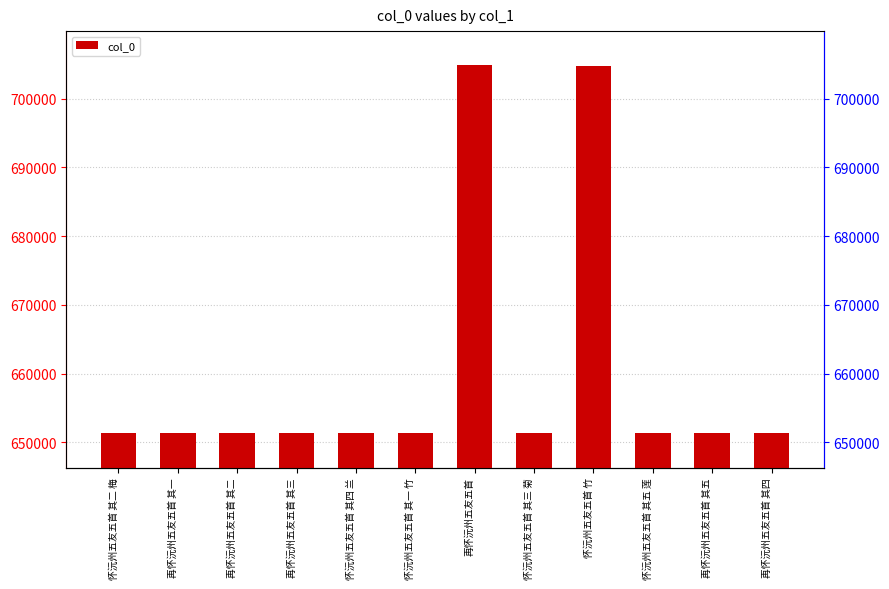

How many data points does each series have?

12